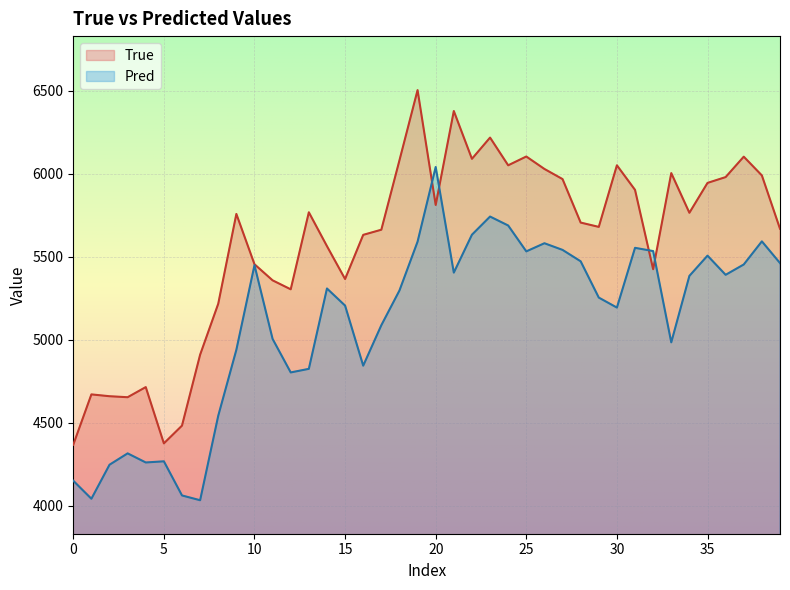

What is the average value of the True series?

5585.4